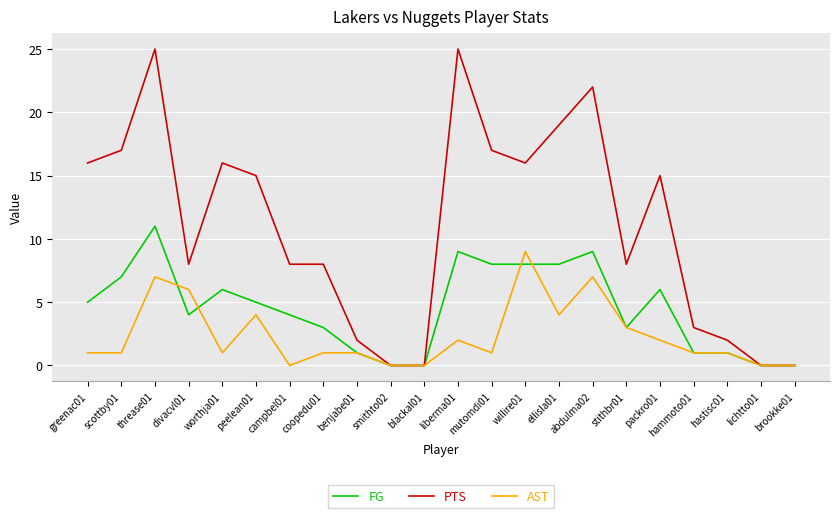

What is the highest value of the AST series?

9